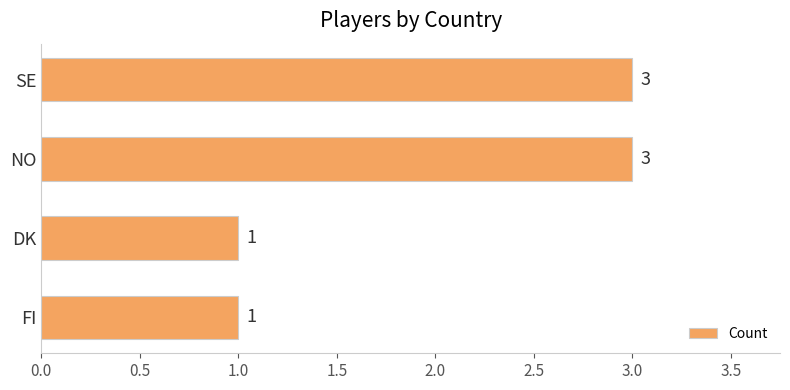

Reading top to bottom, extract all data points from this chart.

3	3	1	1